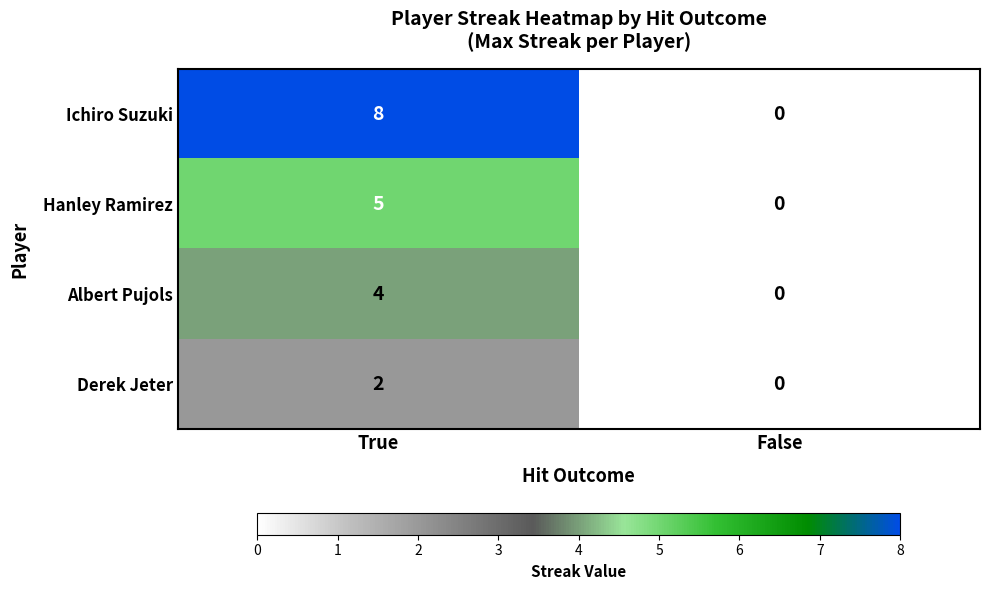

What value does the Albert Pujols series have at True?

4